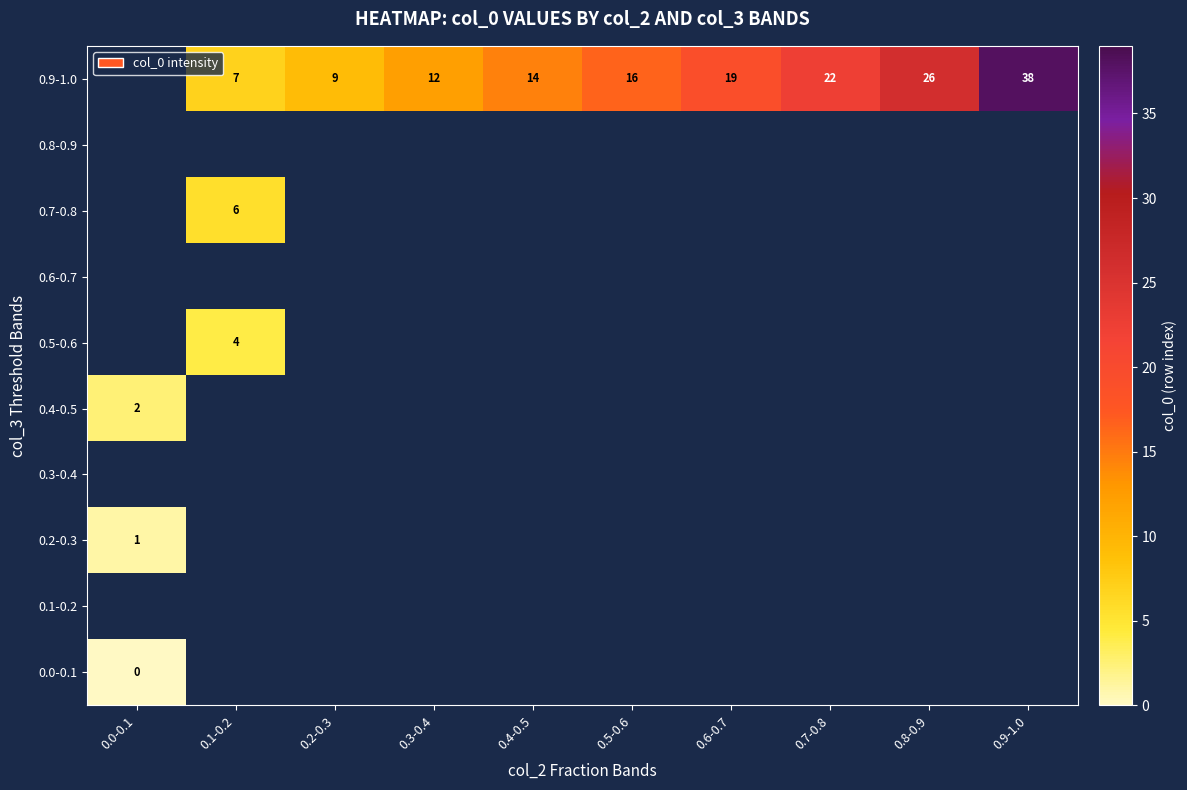

True or false: 0.9-1.0 has a value of 14 at 0.4-0.5.

True